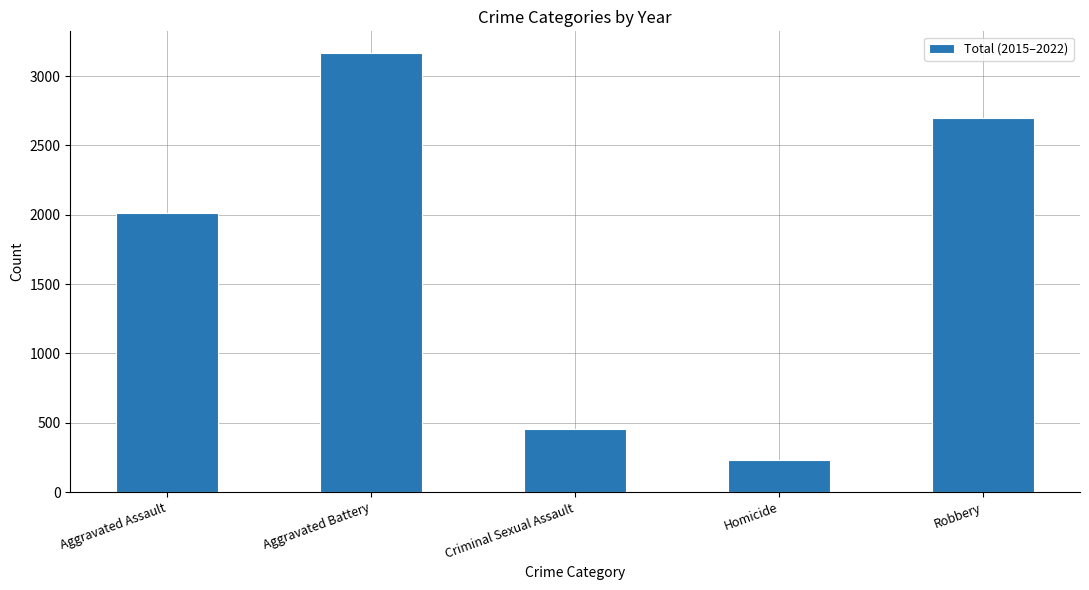

Reading left to right, extract all data points from this chart.

Aggravated Assault=2015	Aggravated Battery=3165	Criminal Sexual Assault=454	Homicide=235	Robbery=2696